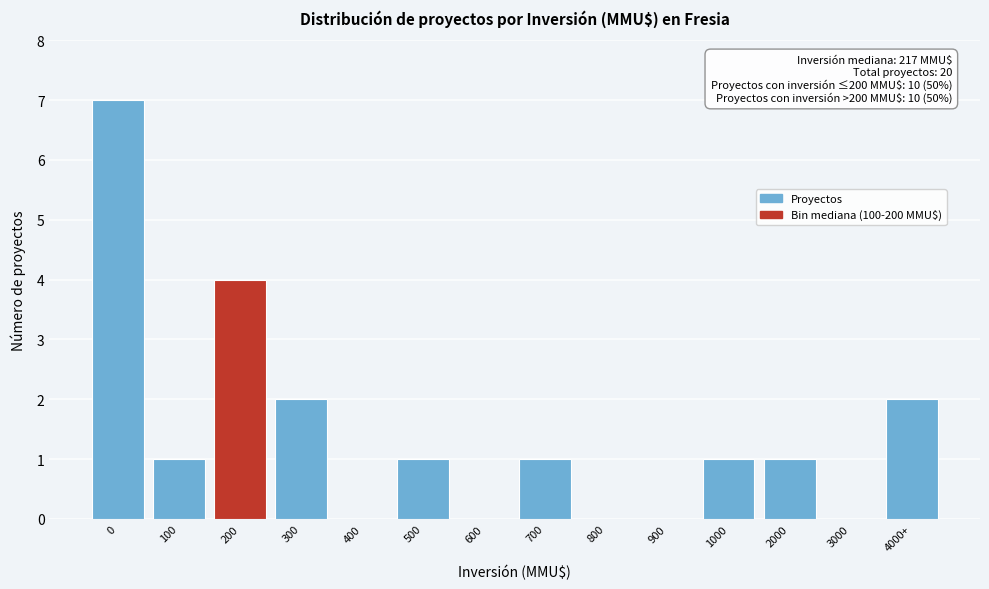

Reading left to right, what are all the values shown in this chart?

0=7	100=1	200=4	300=2	400=0	500=1	600=0	700=1	800=0	900=0	1000=1	2000=1	3000=0	4000+=2